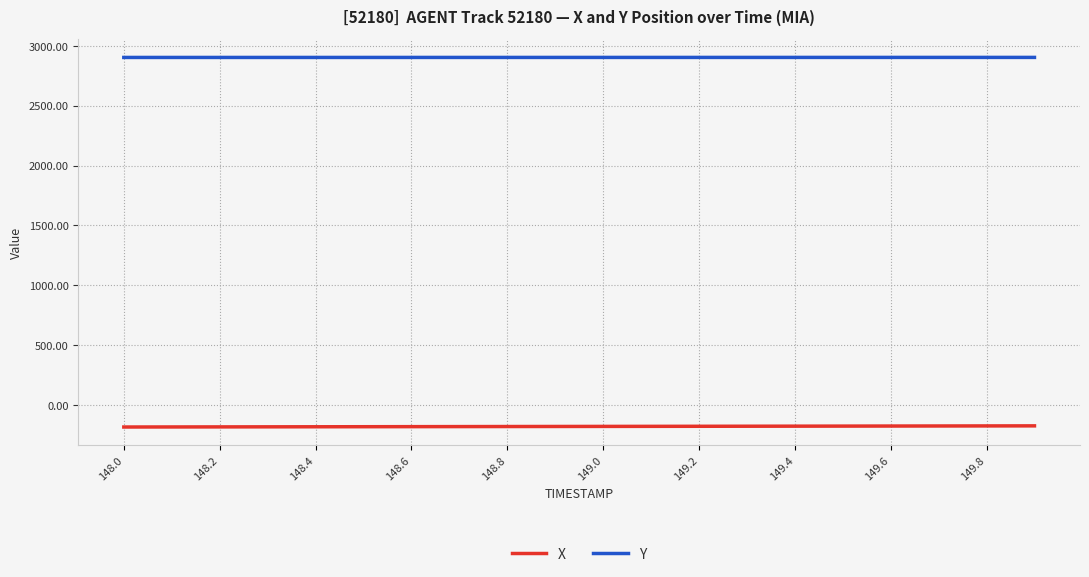

Rank the series by their average value, from highest to lowest.

Y, X